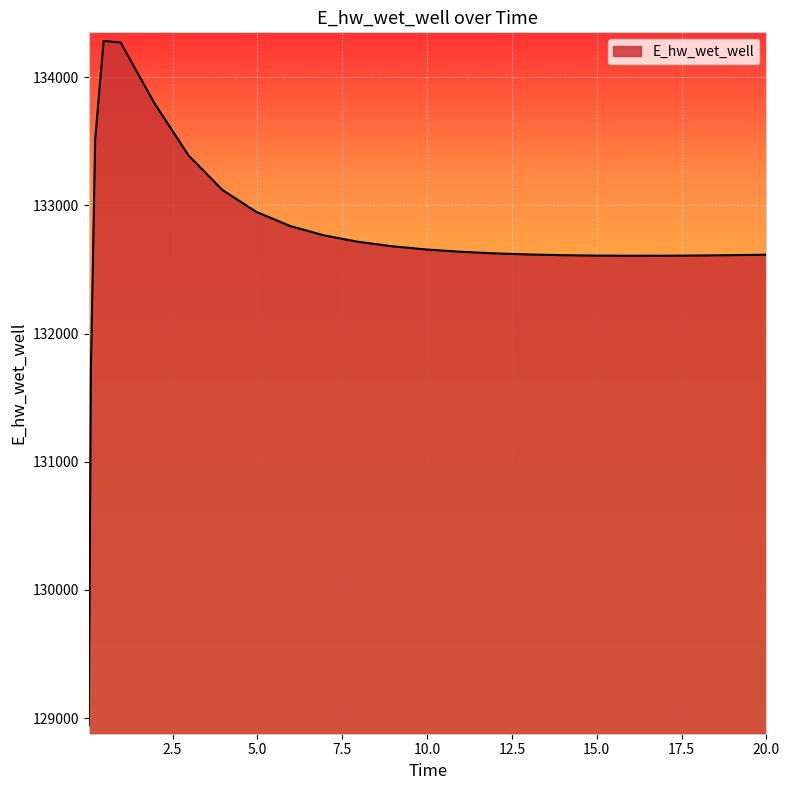

What is the minimum value shown in the chart?

128942.3